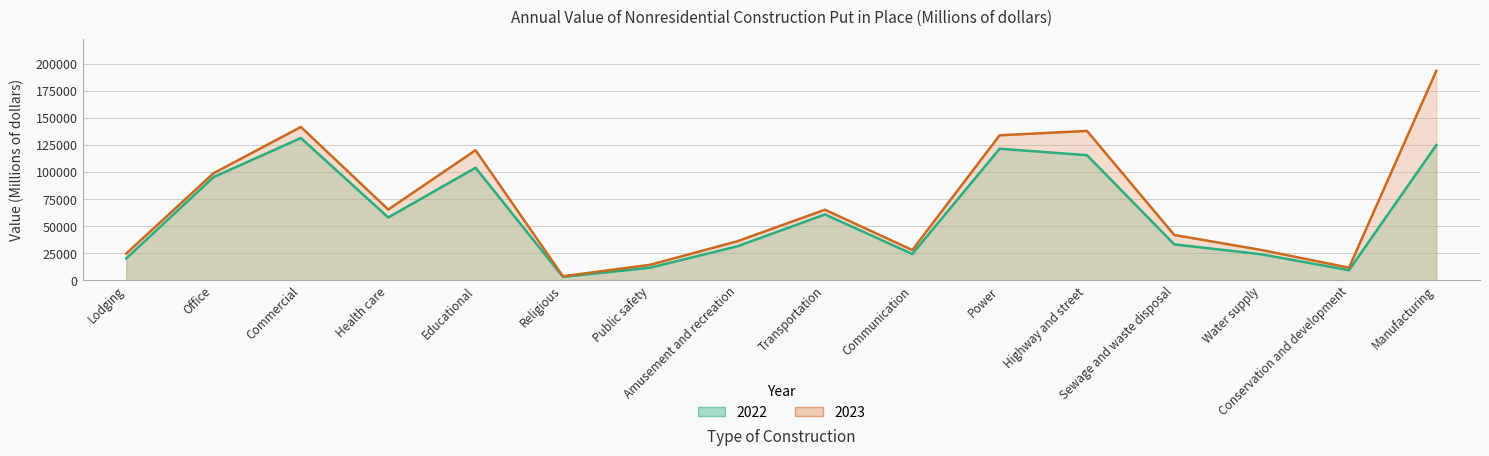

What is the total value across all series at Amusement and recreation?

67730